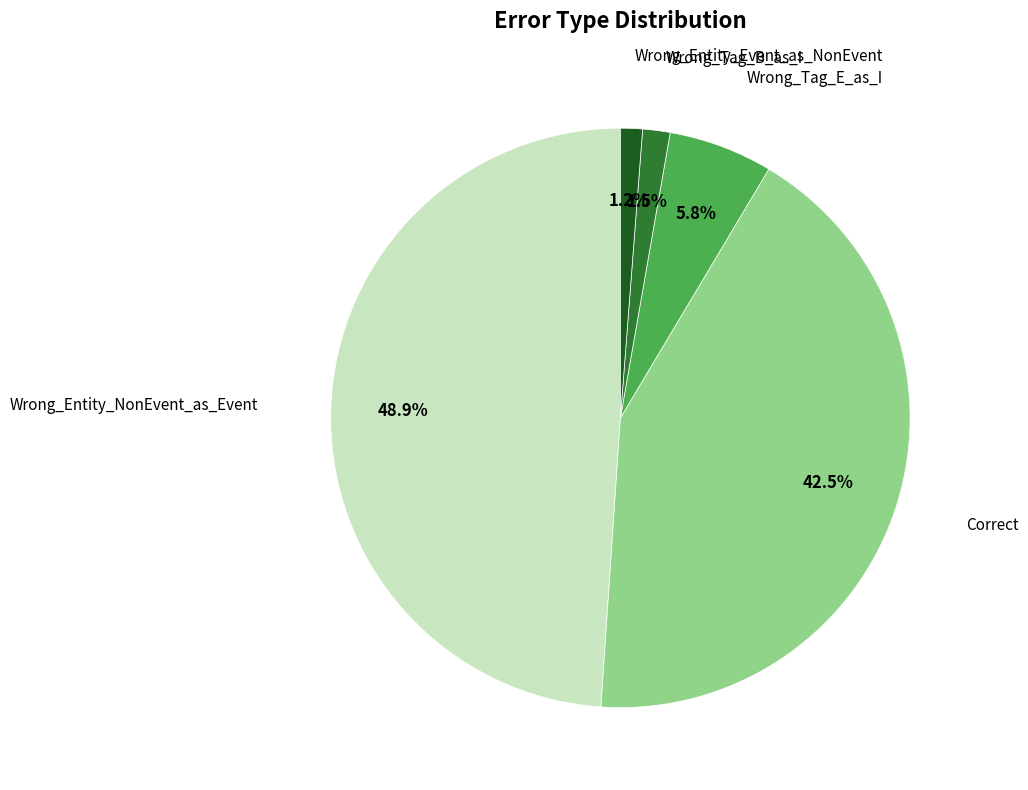

Which slice is the largest?

Wrong_Entity_NonEvent_as_Event